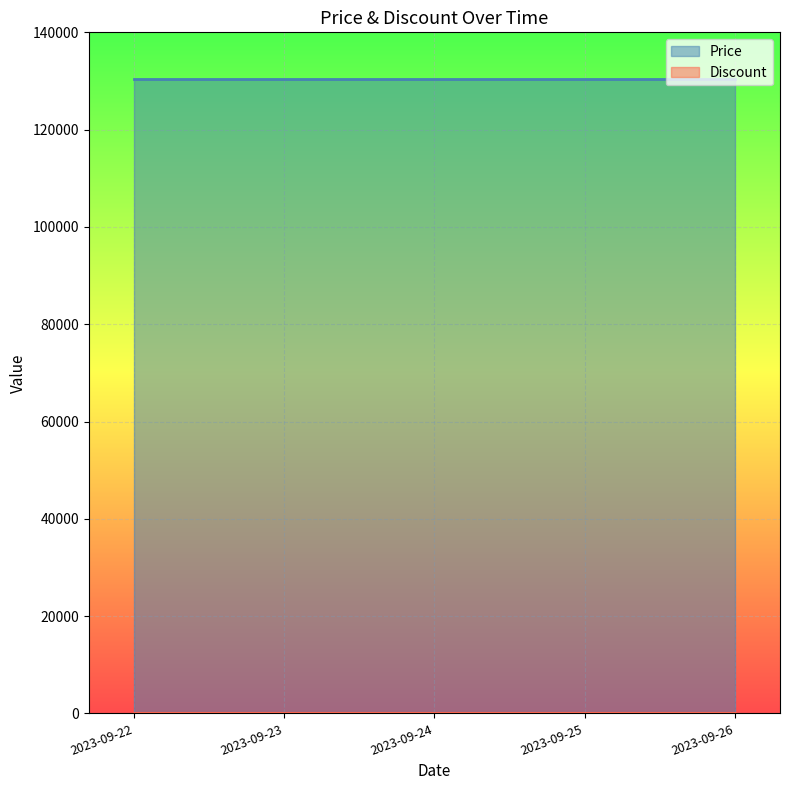

At 2023-09-25, list the series in order from smallest to largest.

Discount, Price